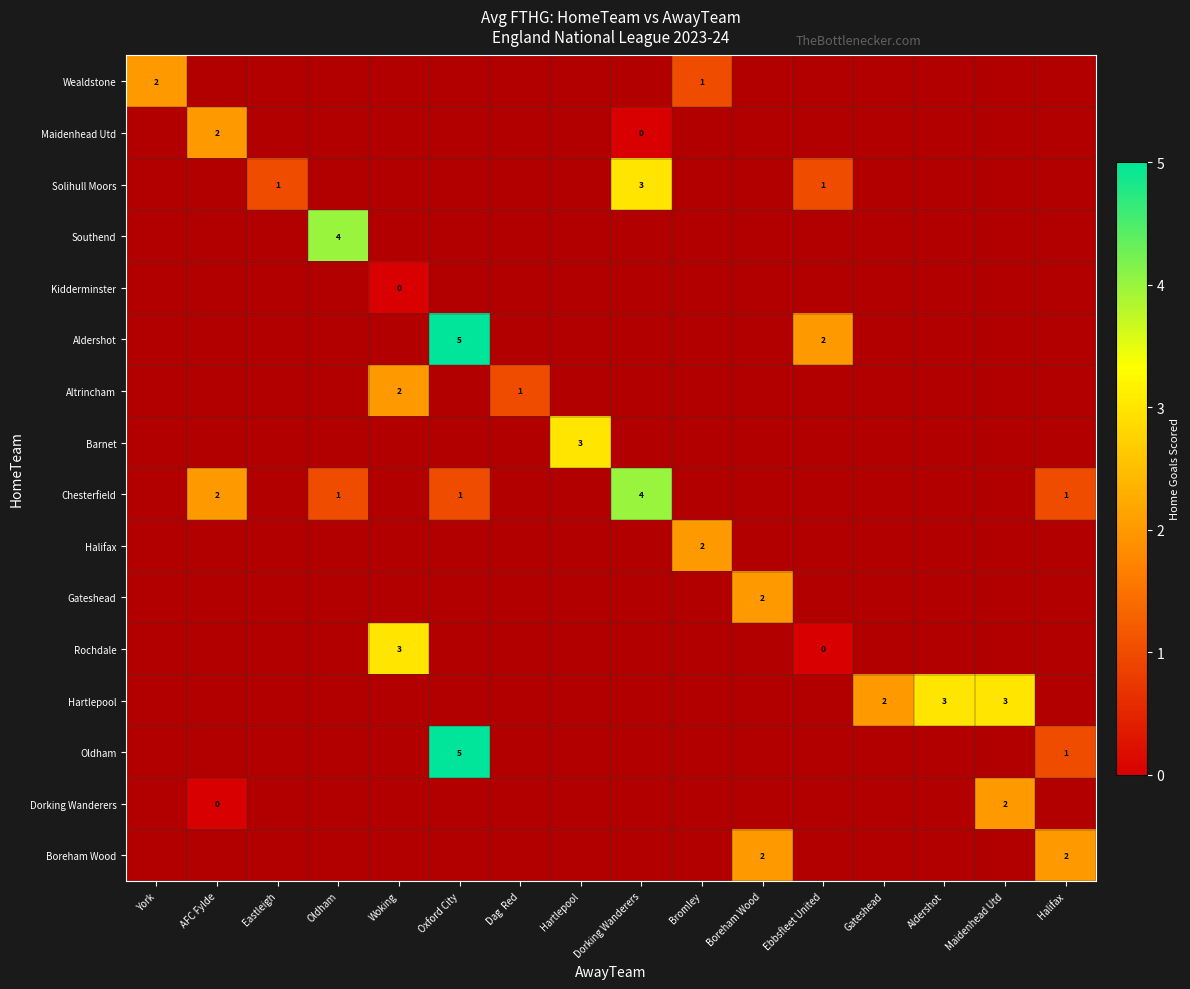

Is the value of Southend at Oldham greater than the value of Chesterfield at Oxford City?

Yes